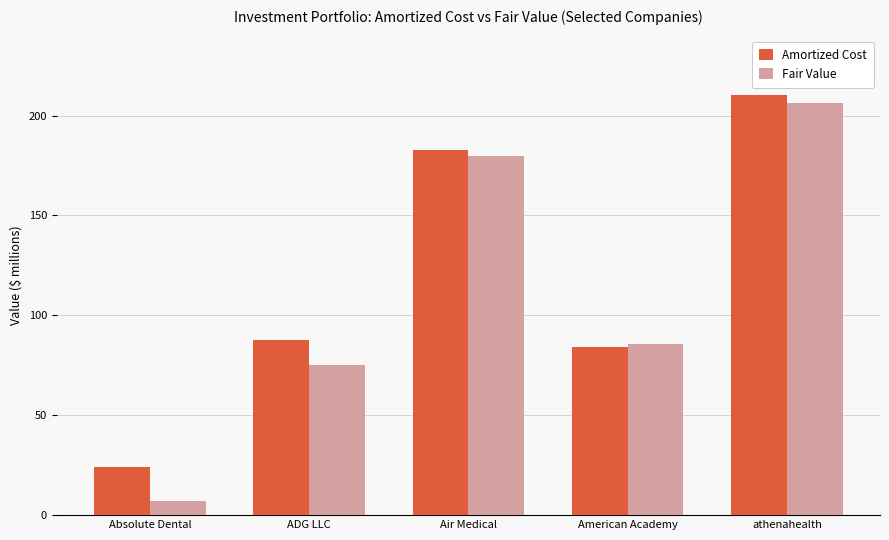

How many groups of bars are there?

5